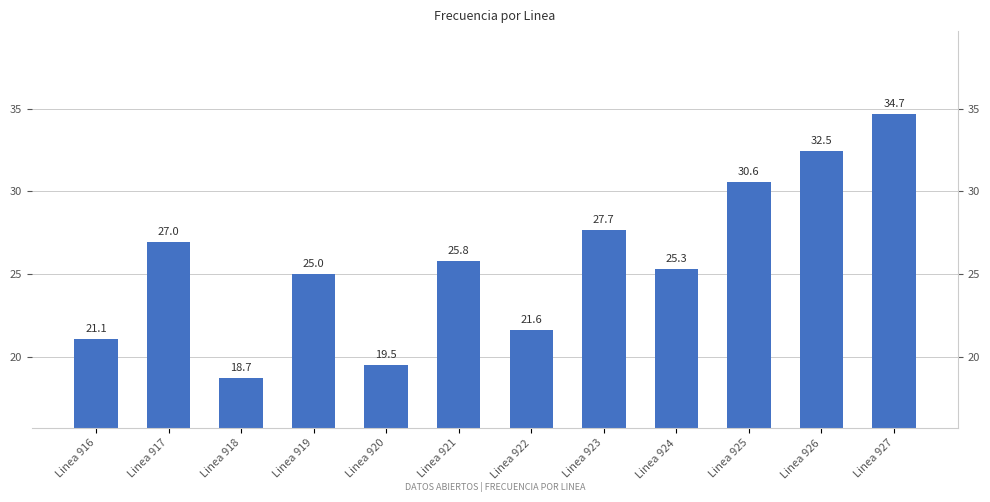

Reading left to right, transcribe all the data shown in this chart.

Linea 916=21.1	Linea 917=27.0	Linea 918=18.7	Linea 919=25.0	Linea 920=19.5	Linea 921=25.8	Linea 922=21.6	Linea 923=27.7	Linea 924=25.3	Linea 925=30.6	Linea 926=32.5	Linea 927=34.7